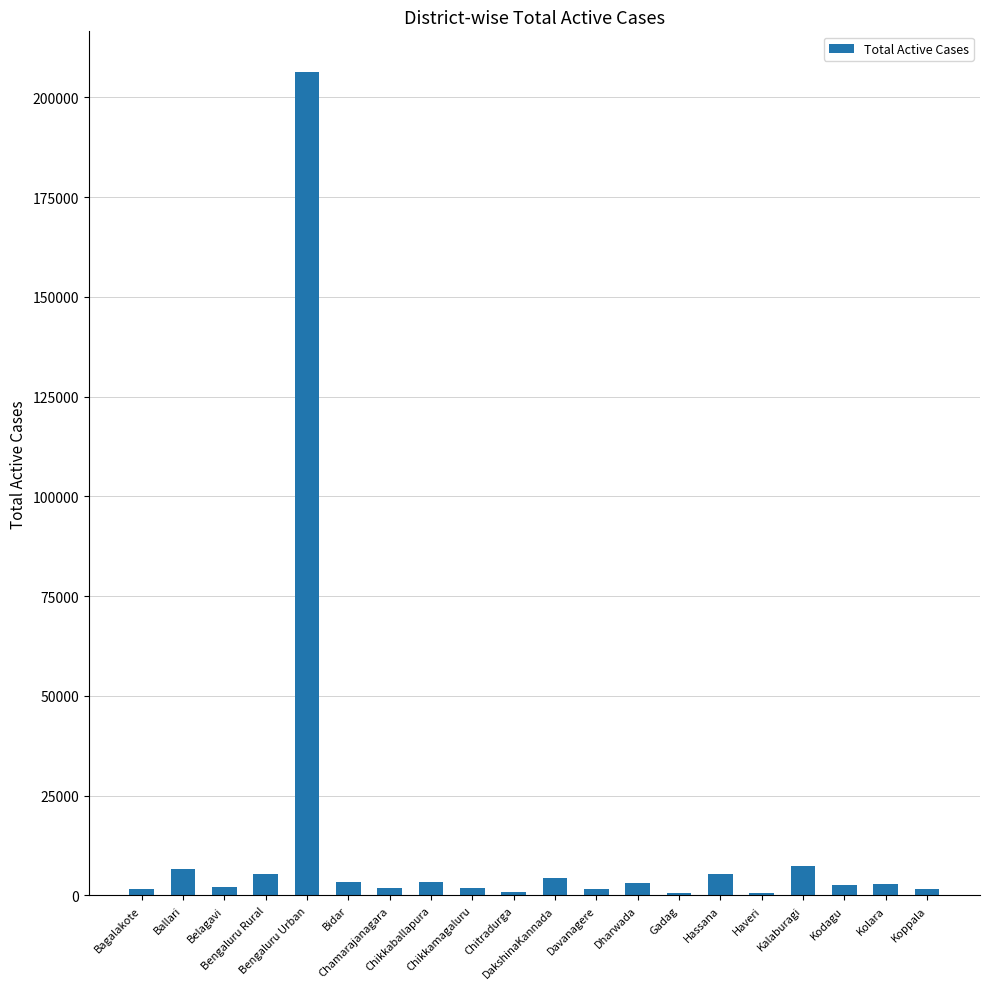

What is the sum of all values?

263162